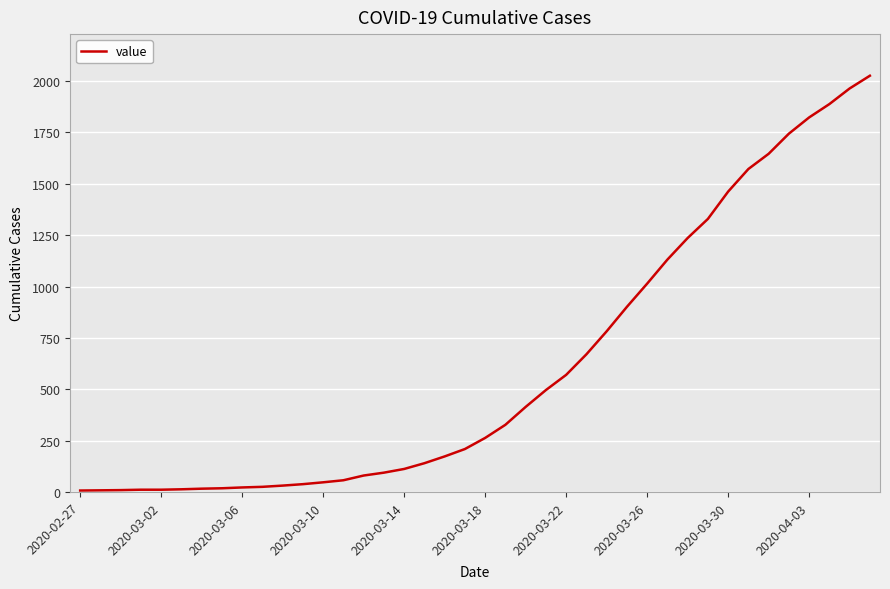

What is the difference between the maximum and minimum values?

2019